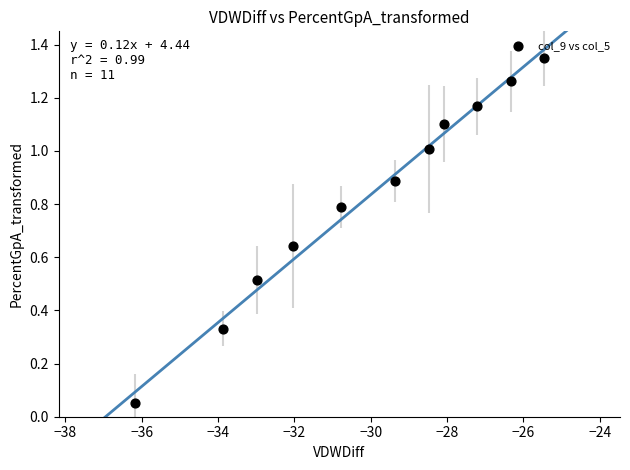

What is the average X value?

-30.1